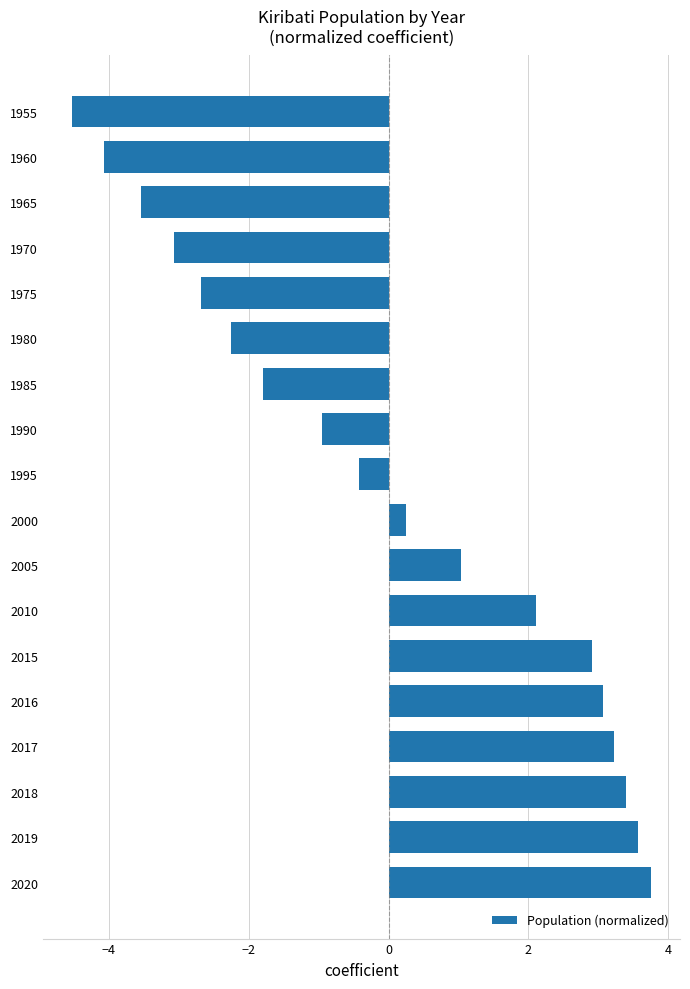

Reading bottom to top, transcribe all the data shown in this chart.

3.8	3.6	3.4	3.2	3.1	2.9	2.1	1.0	0.3	-0.4	-0.9	-1.8	-2.3	-2.7	-3.1	-3.5	-4.1	-4.5